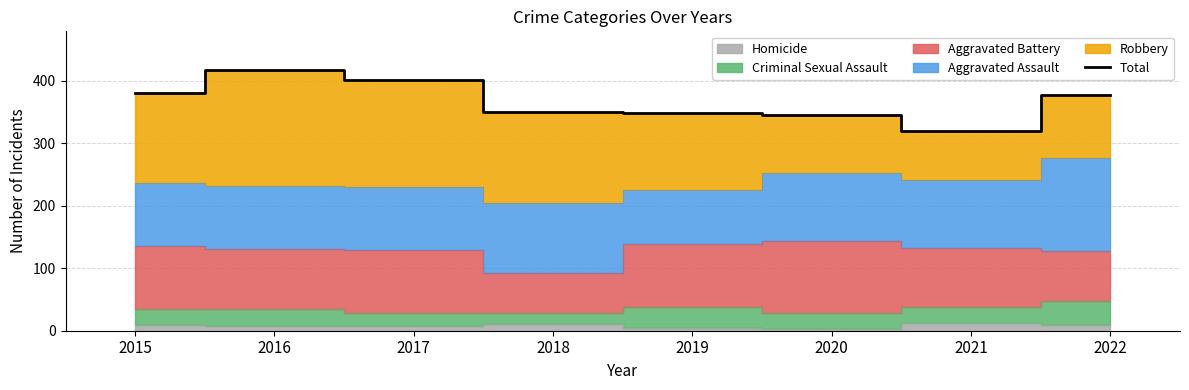

Read the value at 2020, to the nearest 5.

345